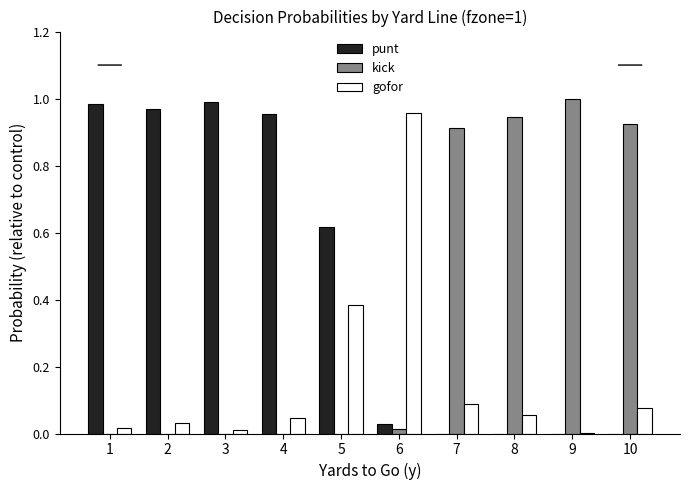

Between 5 and 9, which series saw the biggest shift?

kick